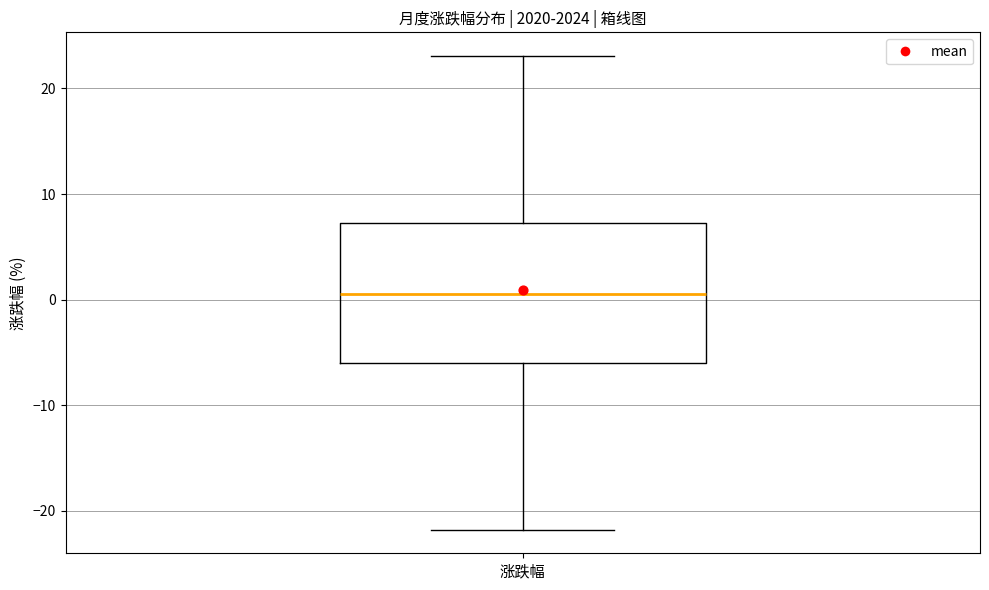

Where does the upper whisker of the box for 涨跌幅 end on the y-axis? The values are not printed on the chart, so give them approximately, as read against the axis.

23